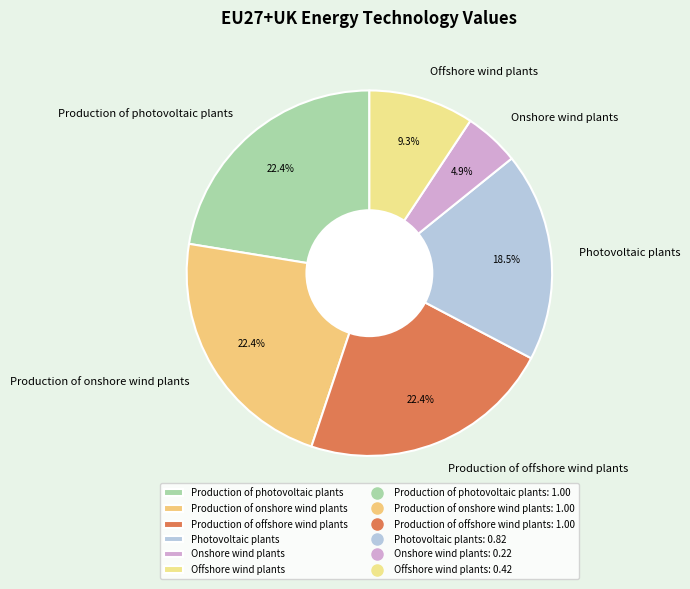

The Production of offshore wind plants slice represents 22% of the pie. True or false?

True